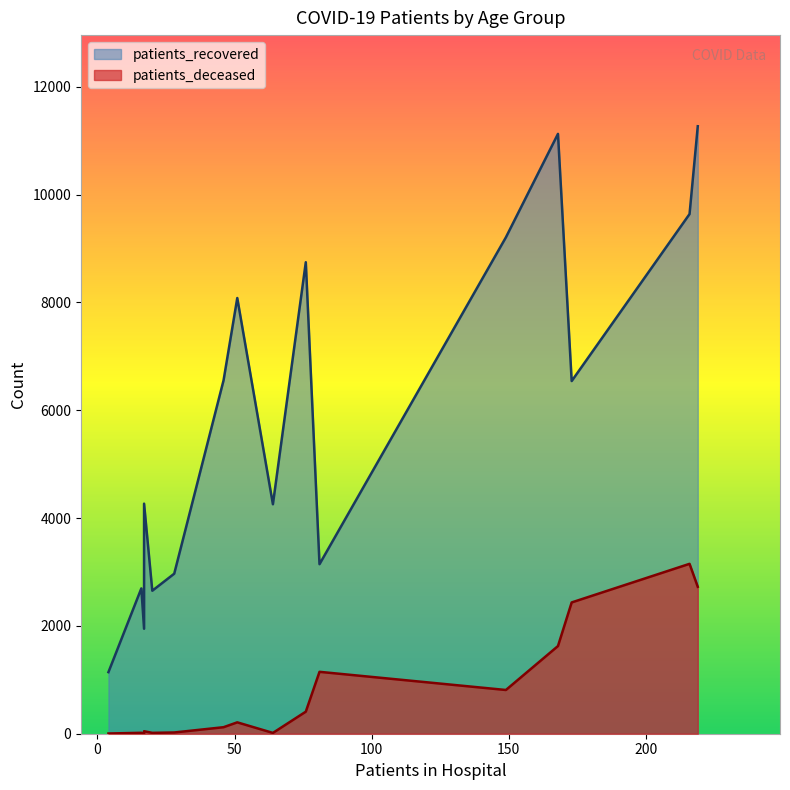

True or false: patients_deceased has a value of 409 at 60-64.

True